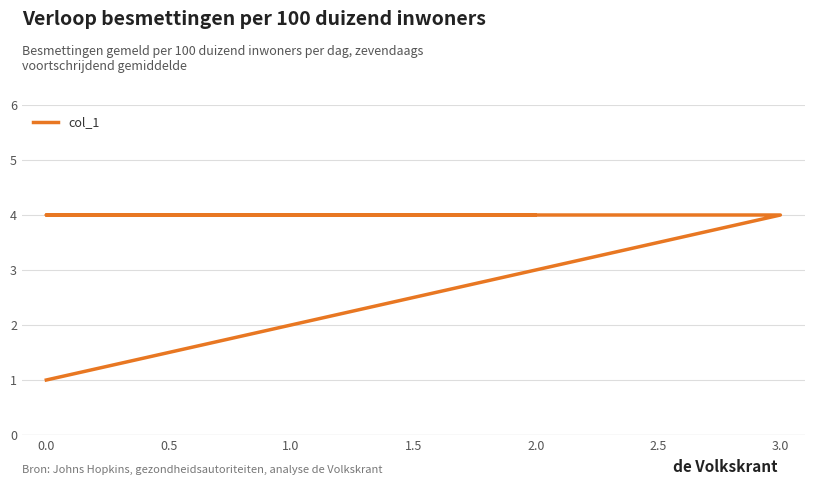

Count the values in the range 3 to 4.

5